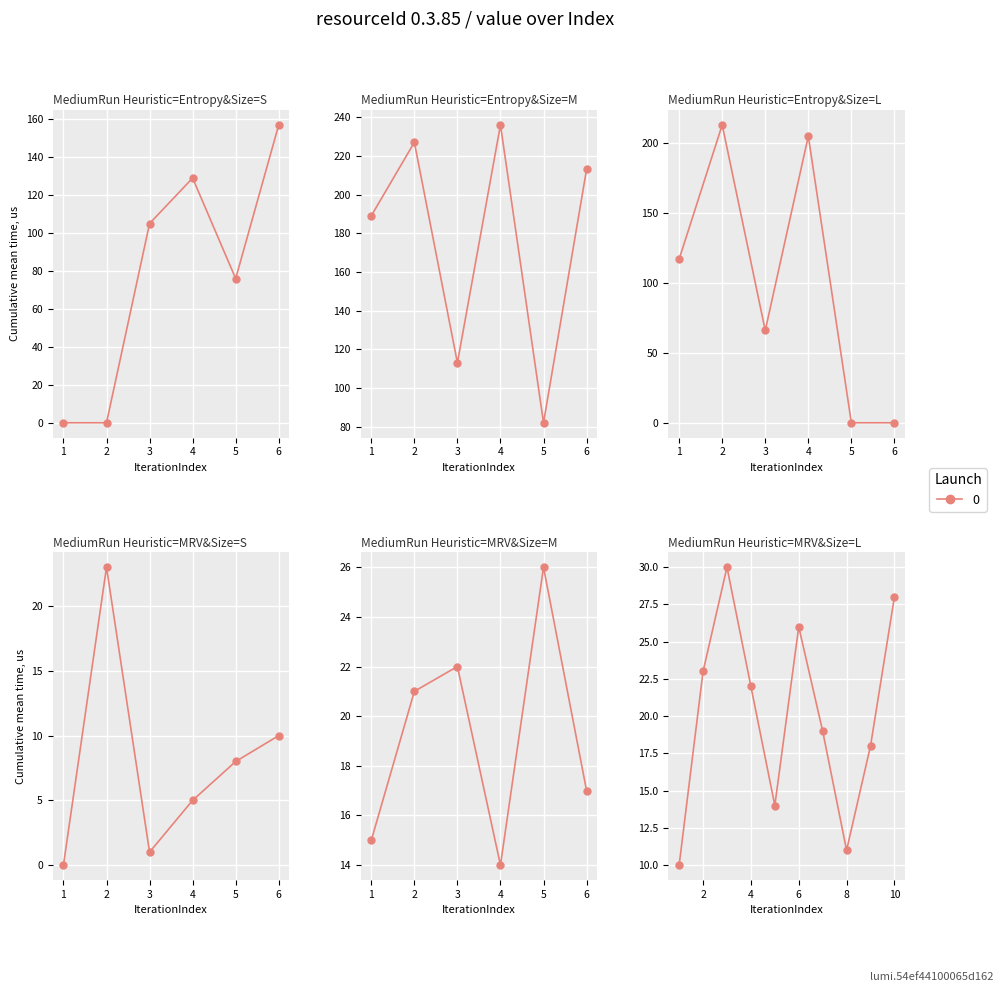

Reading left to right, what are all the values shown in this chart?

0	0	105	129	76	157	189	227	113	236	82	213	117	213	66	205	0	0	0	23	1	5	8	10	15	21	22	14	26	17	10	23	30	22	14	26	19	11	18	28